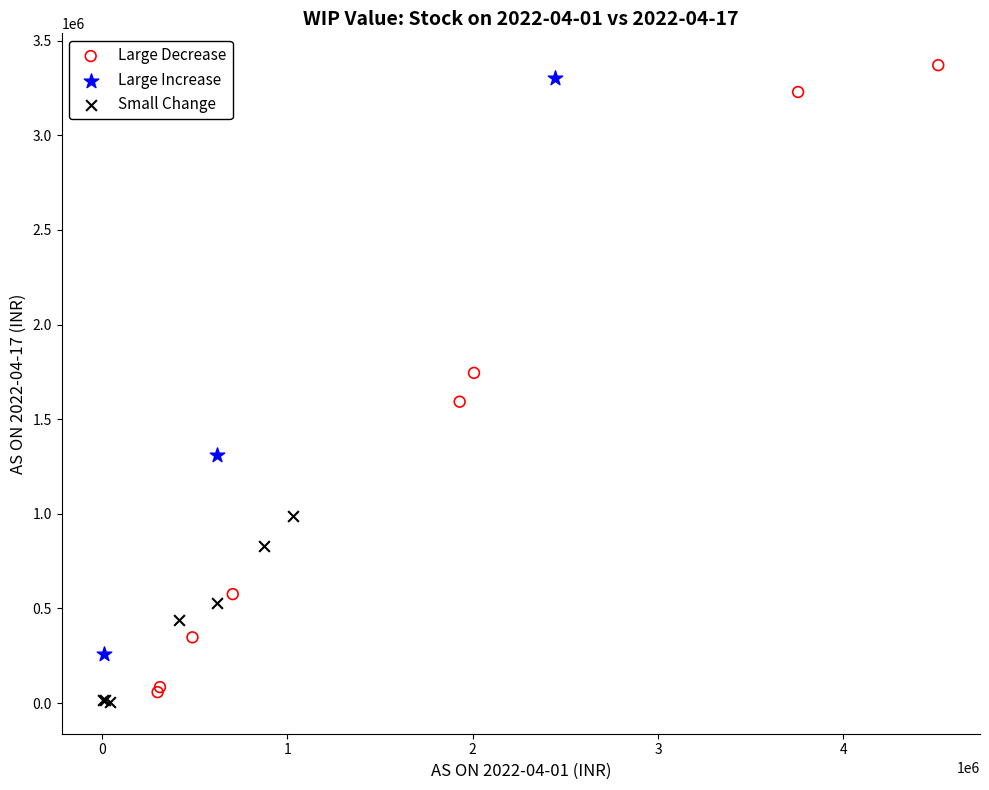

Which series has the largest Y range (max minus min)?

Large Decrease